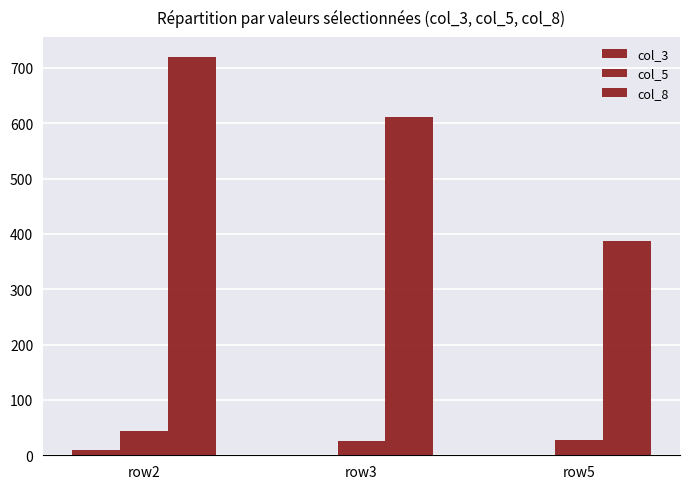

How many groups of bars are there?

3